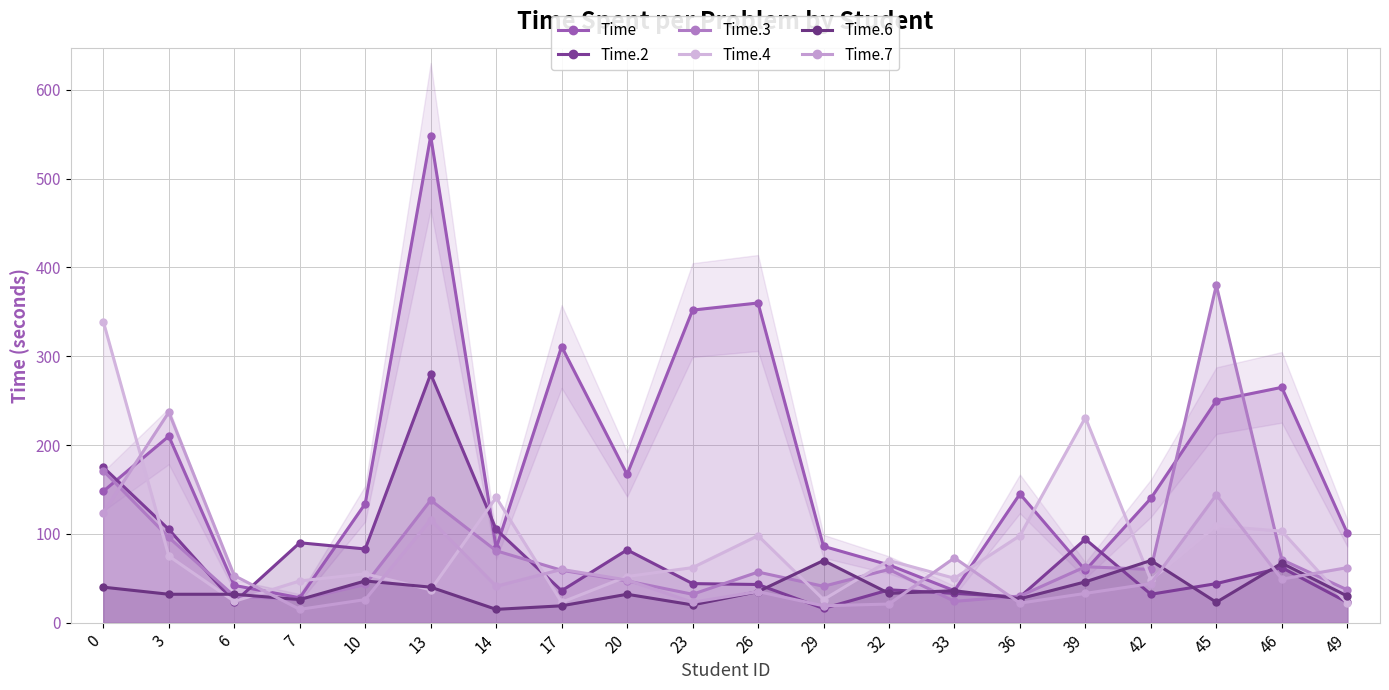

How many lines are shown in the chart?

6